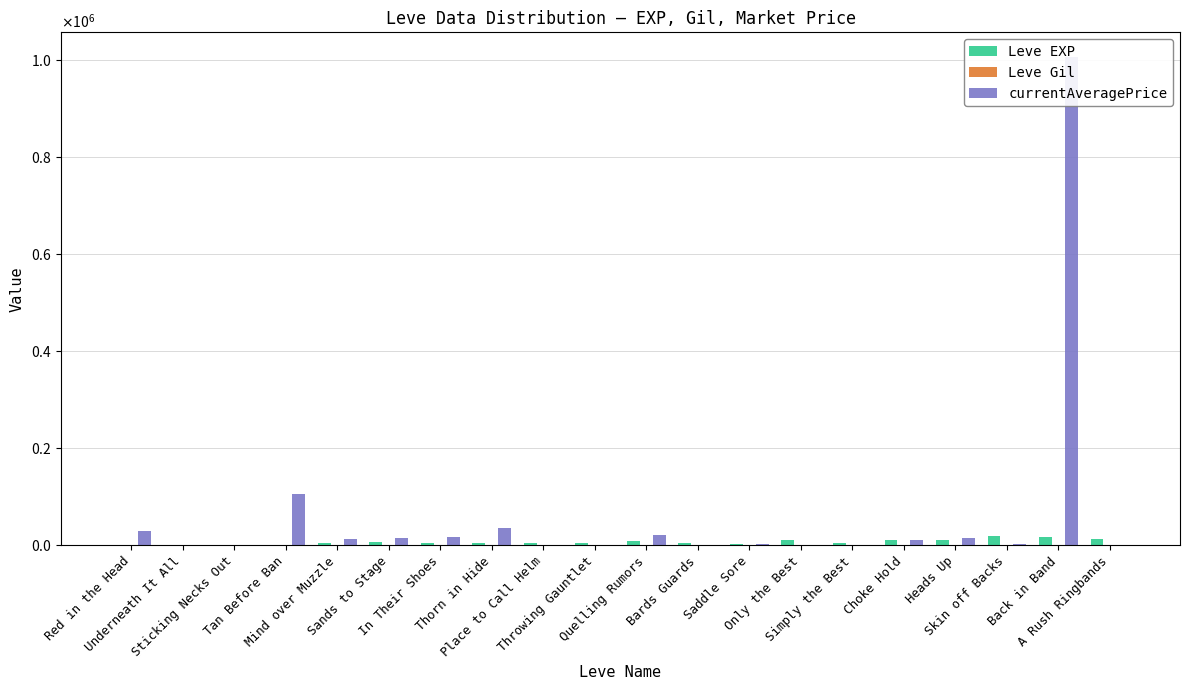

How many values in currentAveragePrice are above zero?

14